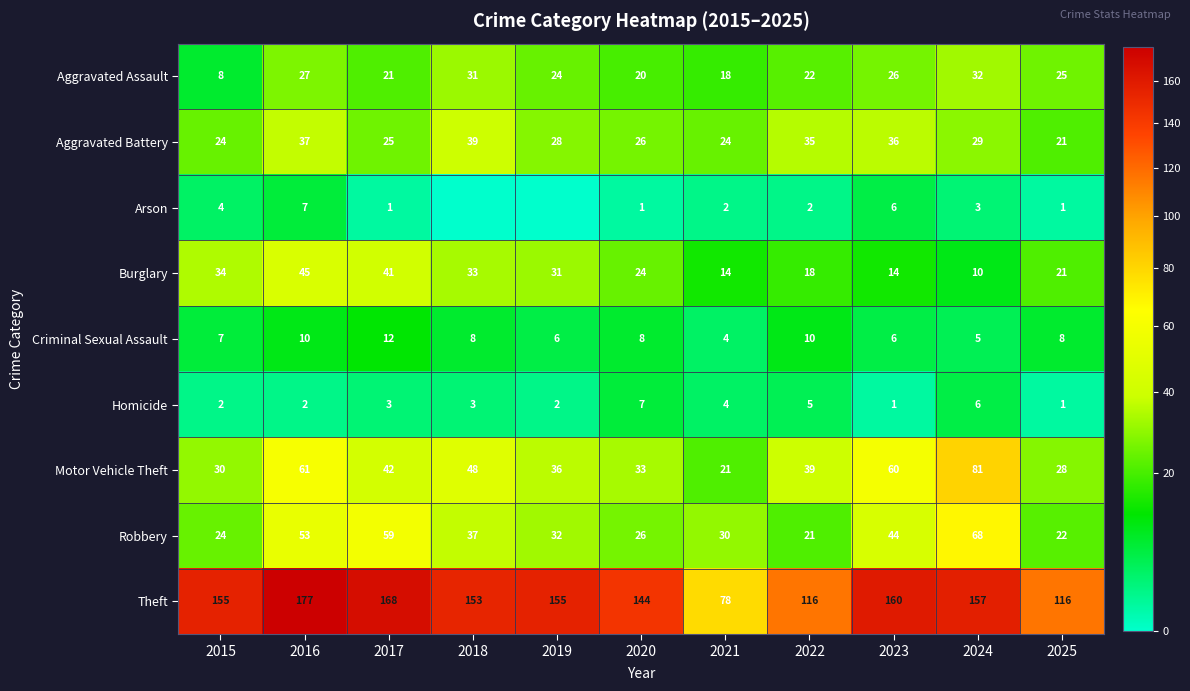

At which category is the sum across all series the highest?

2016